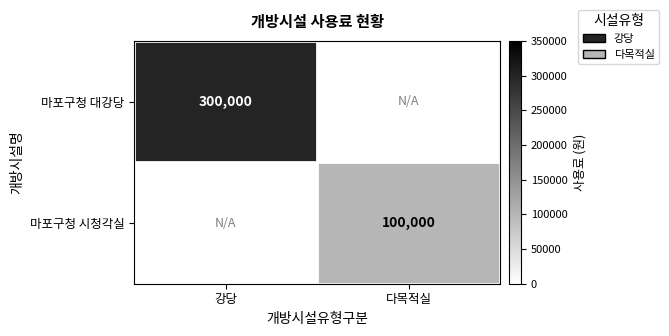

Is it true that 마포구청 대강당 equals 531321 at 강당?

False